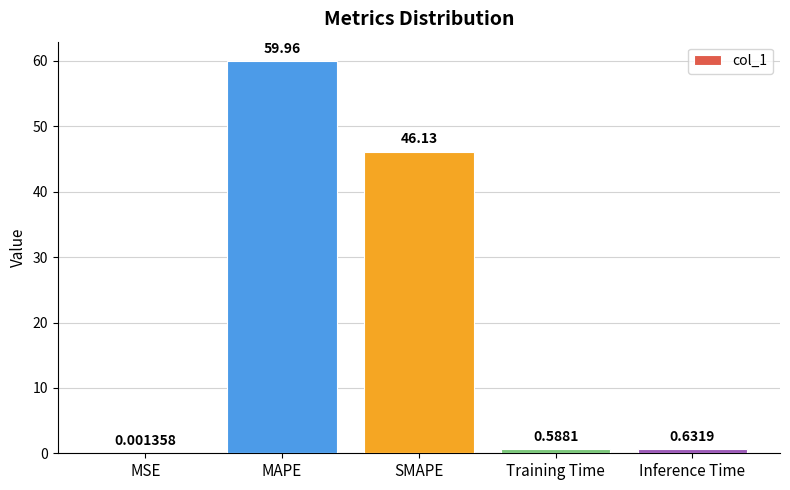

Where is the data nearest to the value 29?

SMAPE